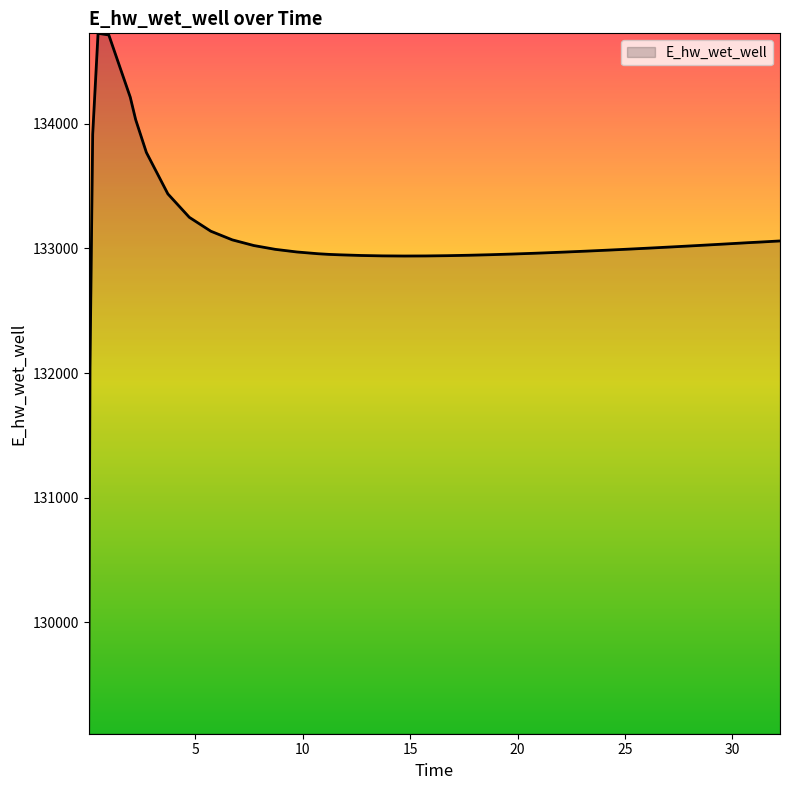

What is the maximum value shown in the chart?

134725.4